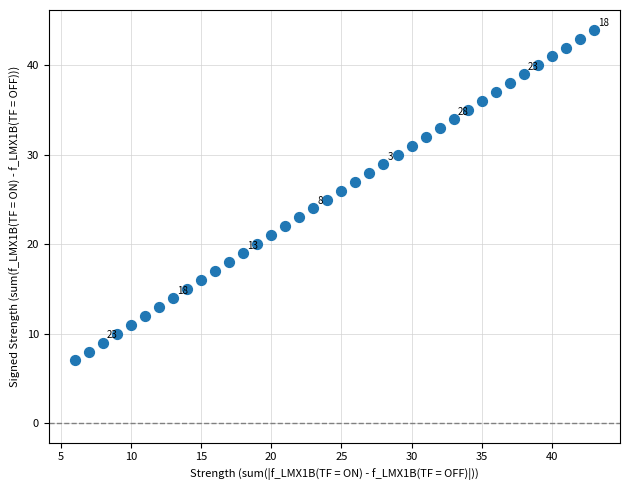

What is the range of X values (max minus min)?

37